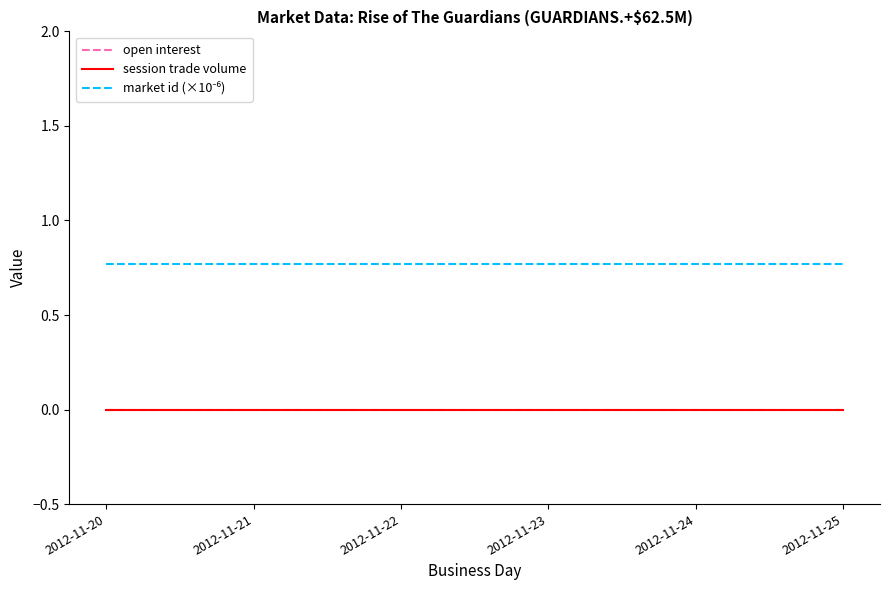

Rank the series by their maximum value, from lowest to highest.

open interest, session trade volume, market id (×10⁻⁶)